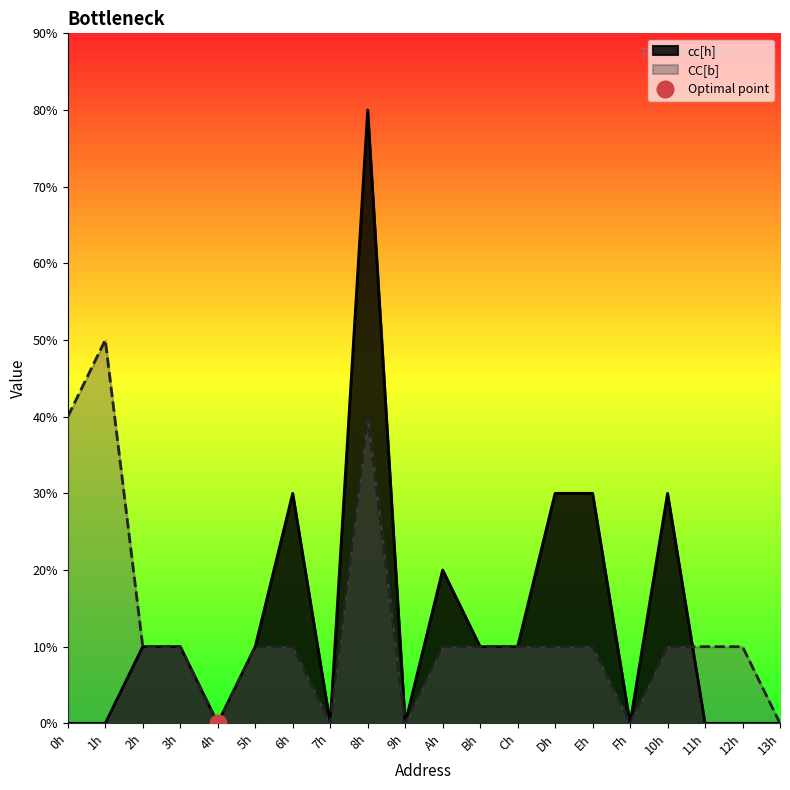

At 6h, list the series in order from smallest to largest.

CC[b], cc[h]